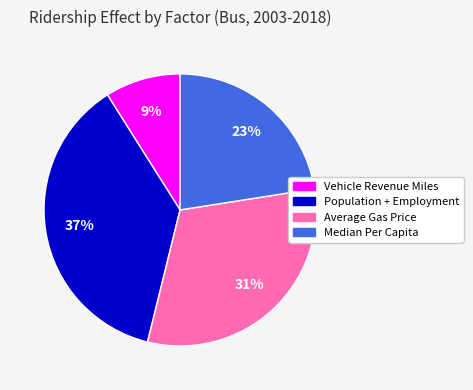

Do Median Per Capita and Vehicle Revenue Miles together represent more than half of the pie?

No